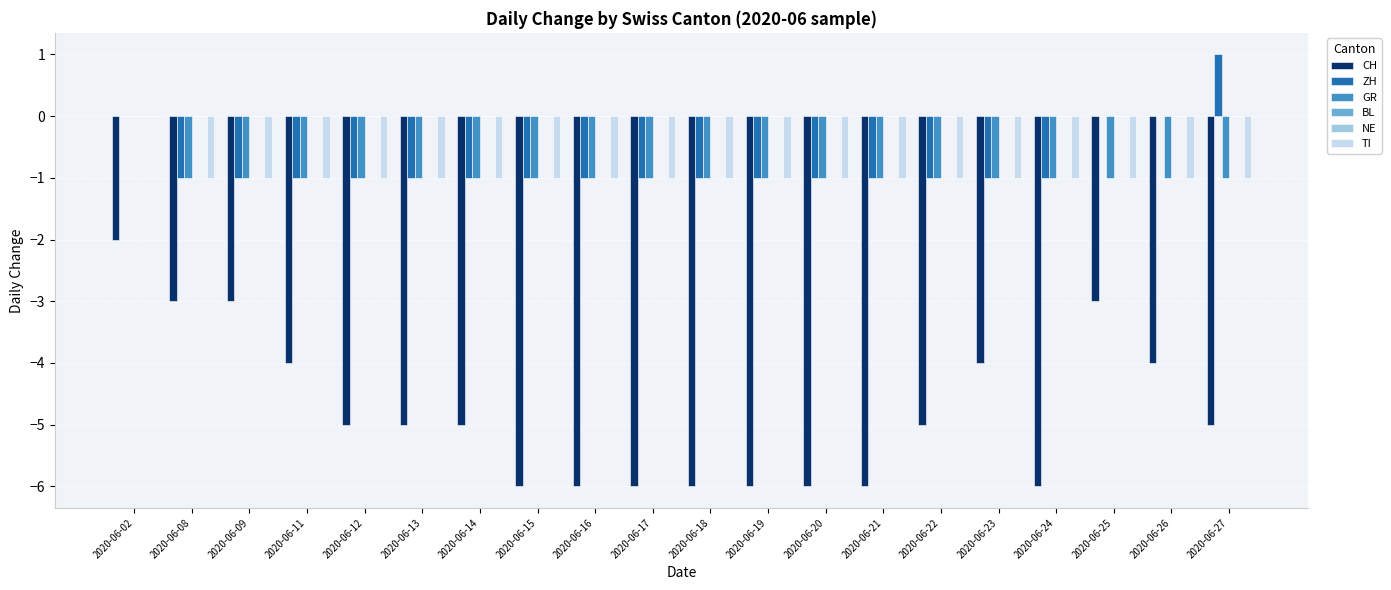

Where does the CH series first go above -5?

2020-06-02